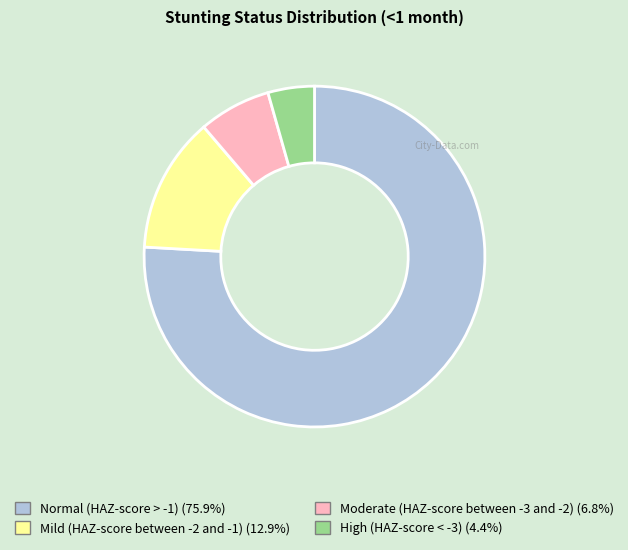

Is Normal (HAZ-score > -1) the majority of the pie?

Yes